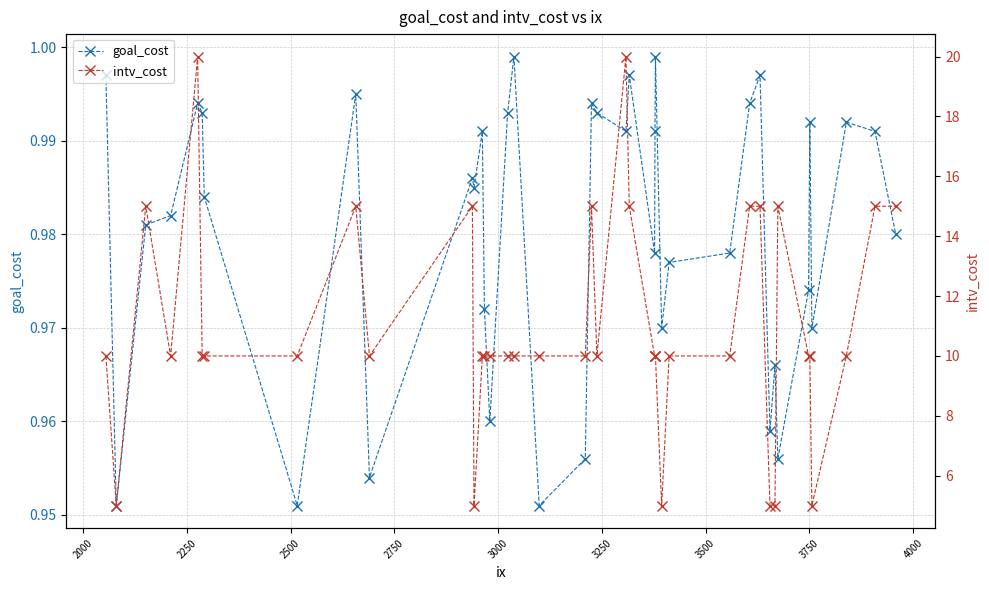

What are all the series names shown in the legend?

goal_cost, intv_cost